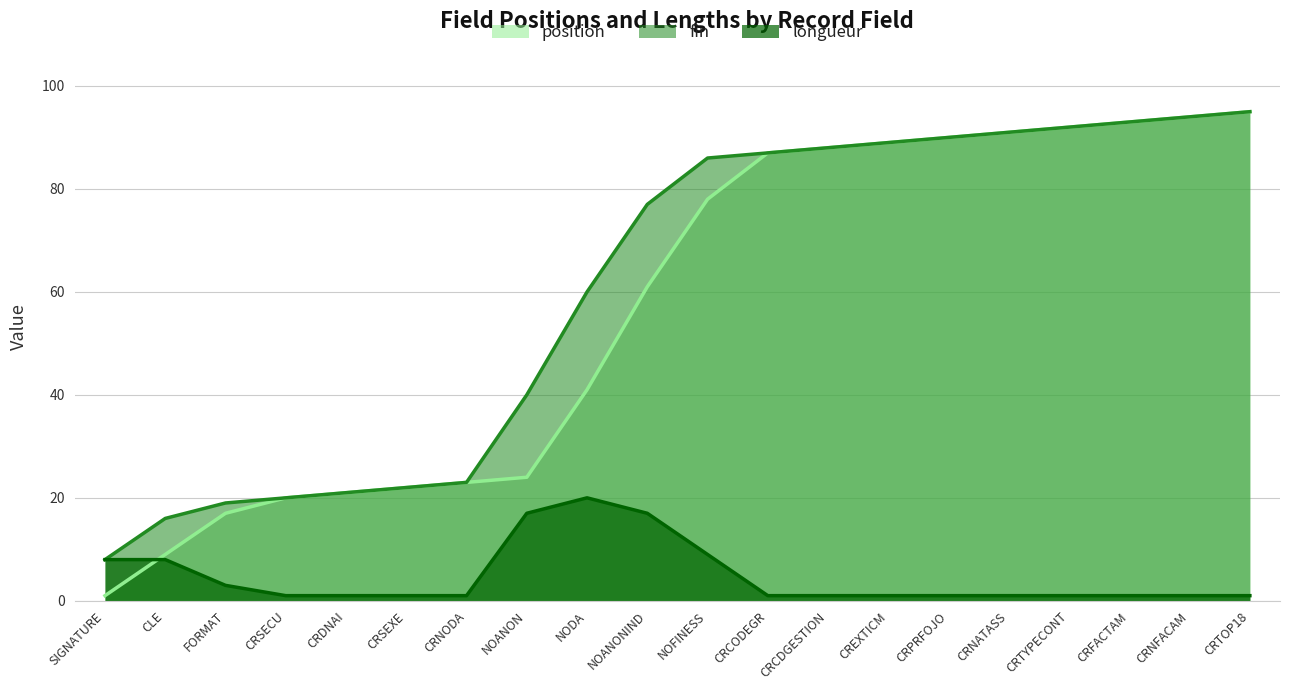

Which series has the largest total across all categories?

fin